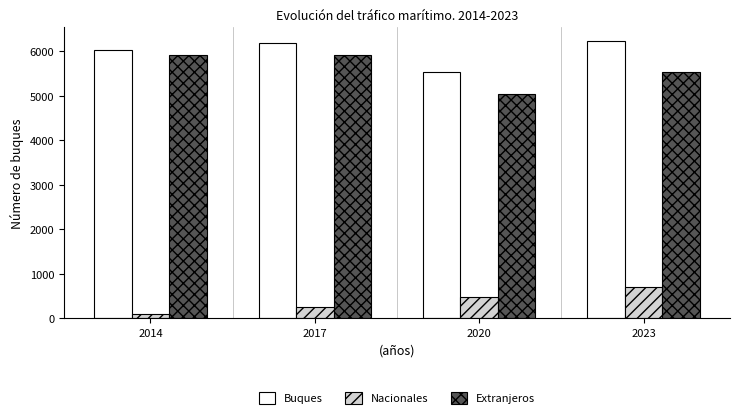

What is the approximate value of Nacionales at 2023?

696